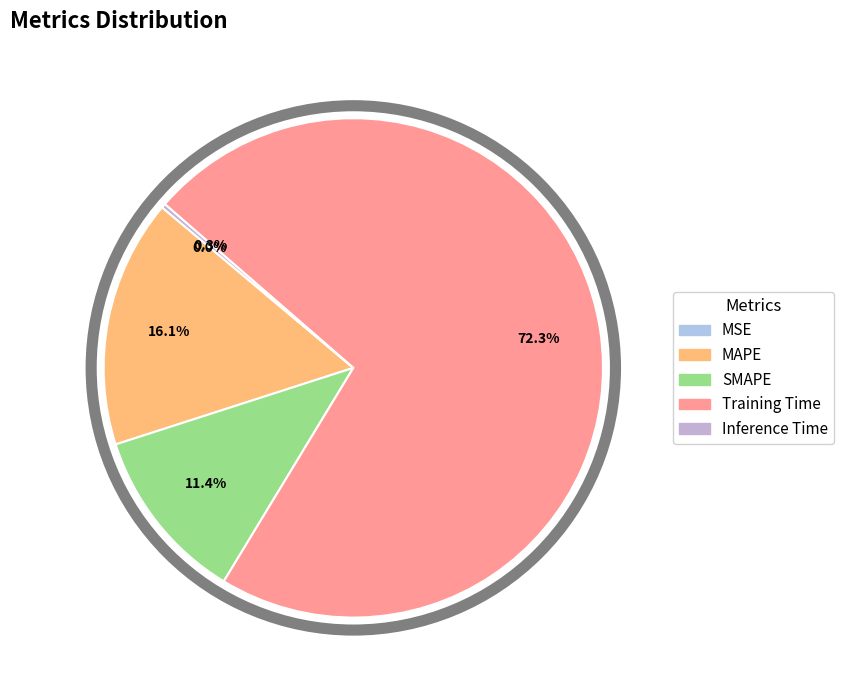

How many slices are in this pie chart?

5